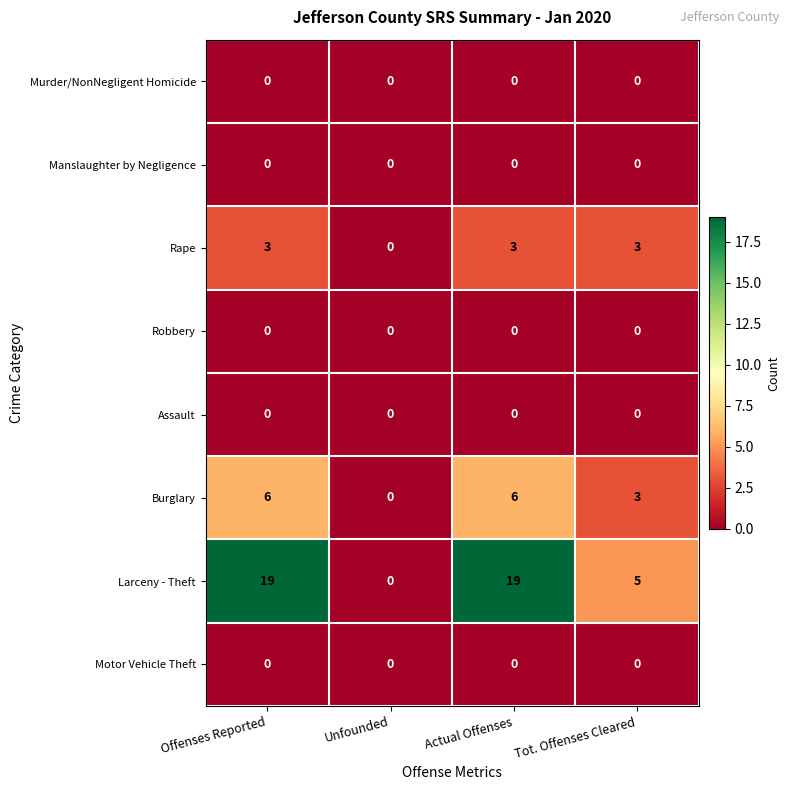

Is it true that Burglary equals 9 at Offenses Reported?

False